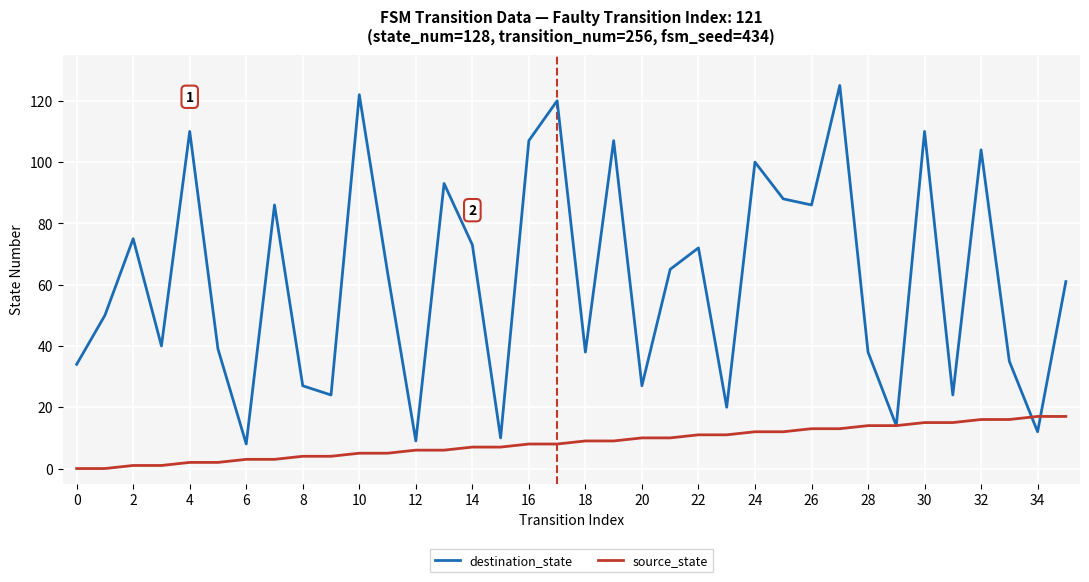

Which series has the largest total across all categories?

destination_state